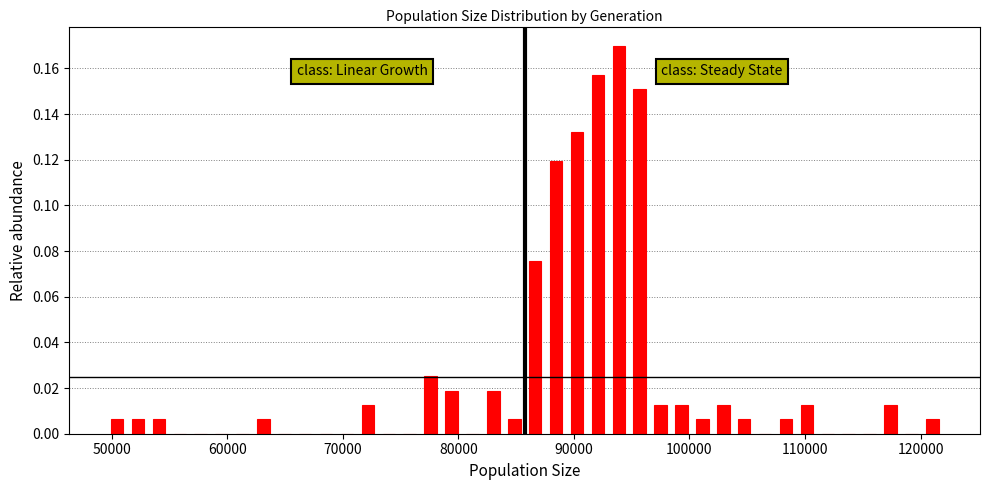

Around what value on the x-axis is the tallest bar? Give the approximate position of its centre, as read against the axis.

94000